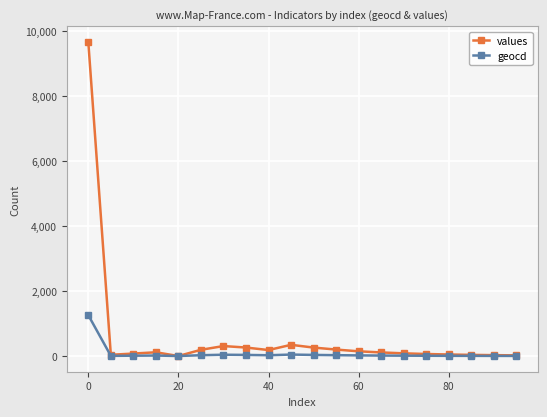

True or false: geocd has more than 2 points higher than both neighbors.

True